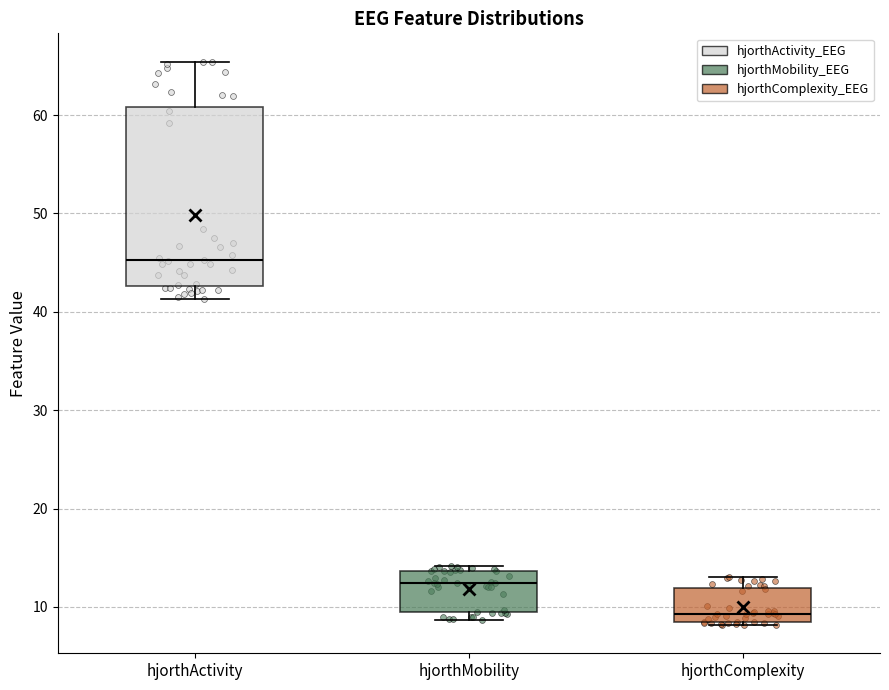

Where is the upper edge of the box for hjorthComplexity on the y-axis? The values are not printed on the chart, so give them approximately, as read against the axis.

12